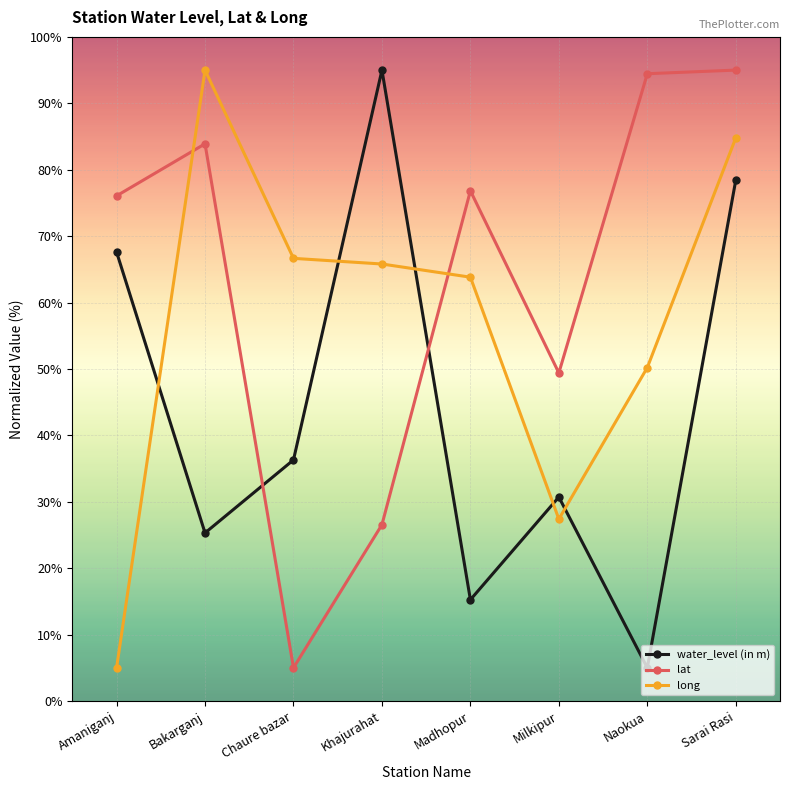

What is the lowest value of the water_level (in m) series?

5.0